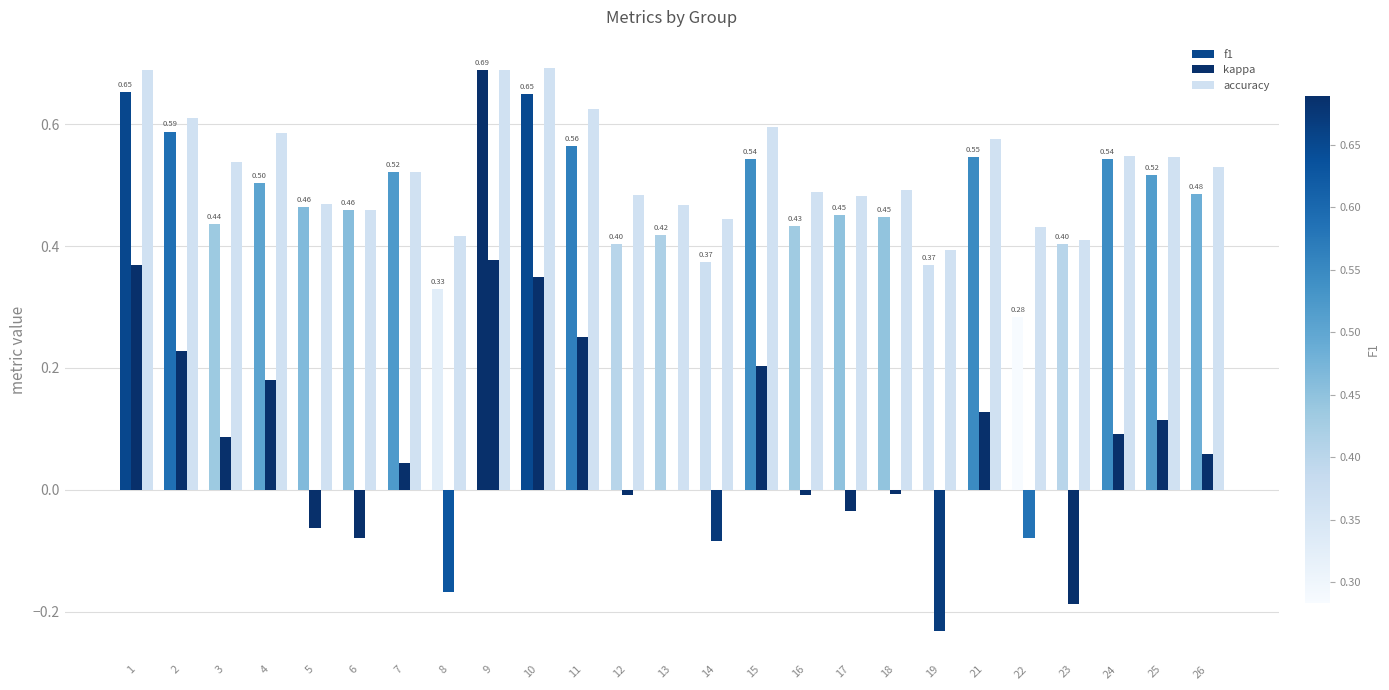

Between 5 and 6, which series saw the biggest shift?

kappa